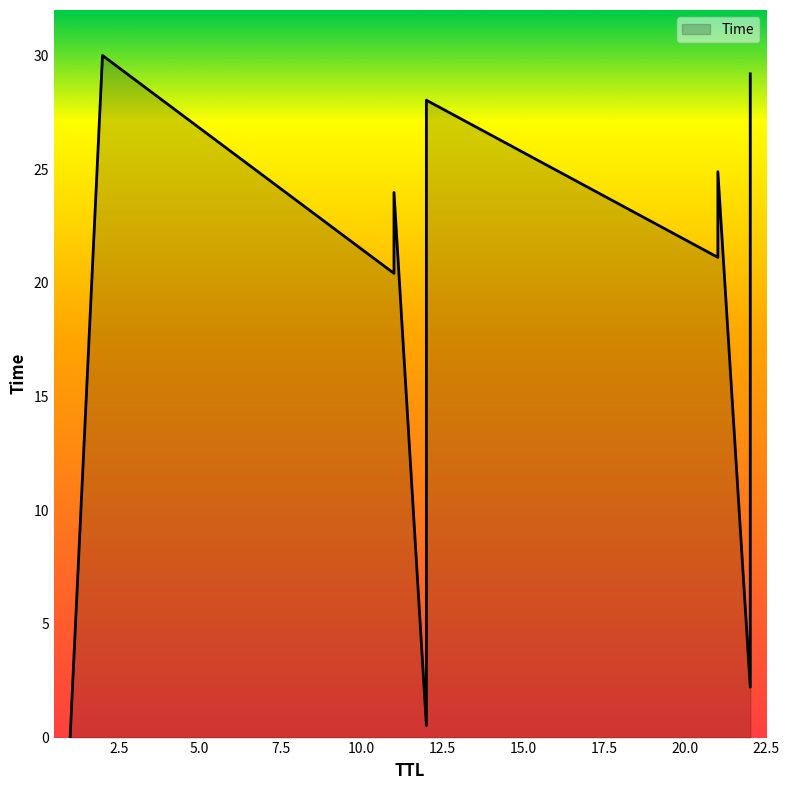

What is the maximum value shown in the chart?

30.0